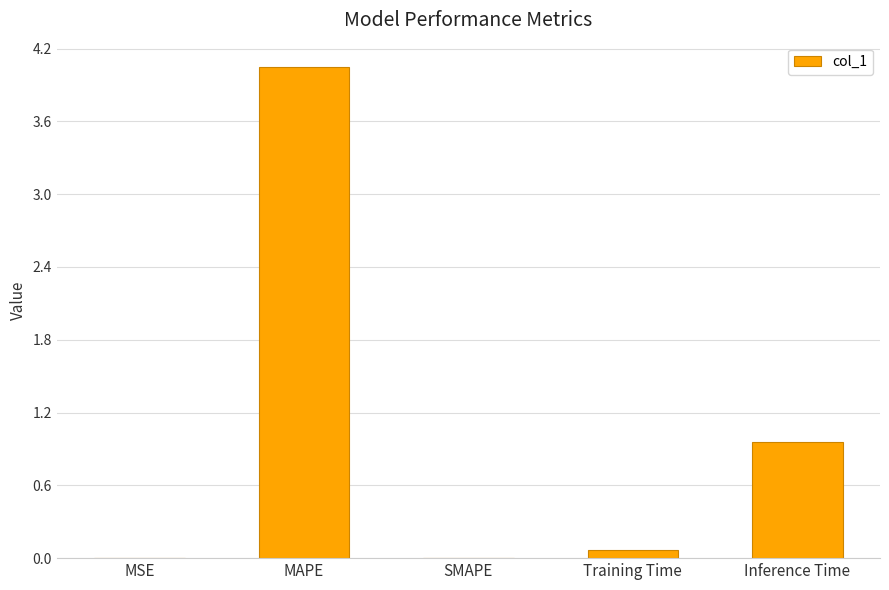

At which category does the chart reach its peak across all series?

MAPE